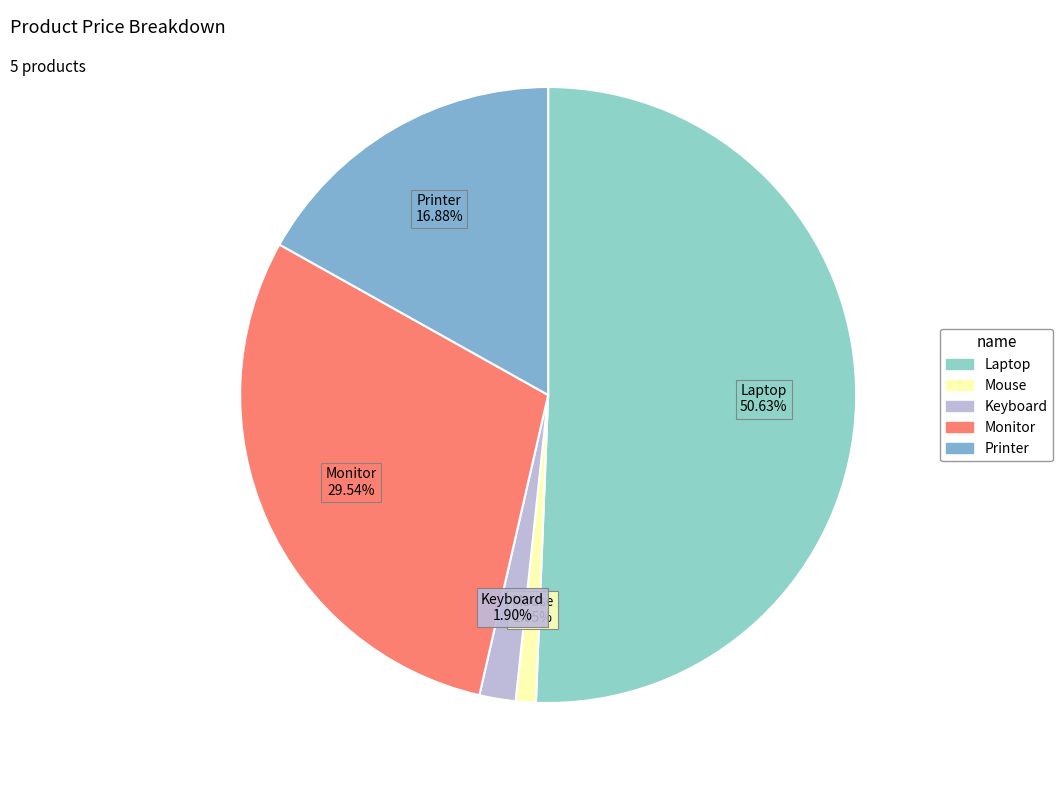

How many slices are in this pie chart?

5